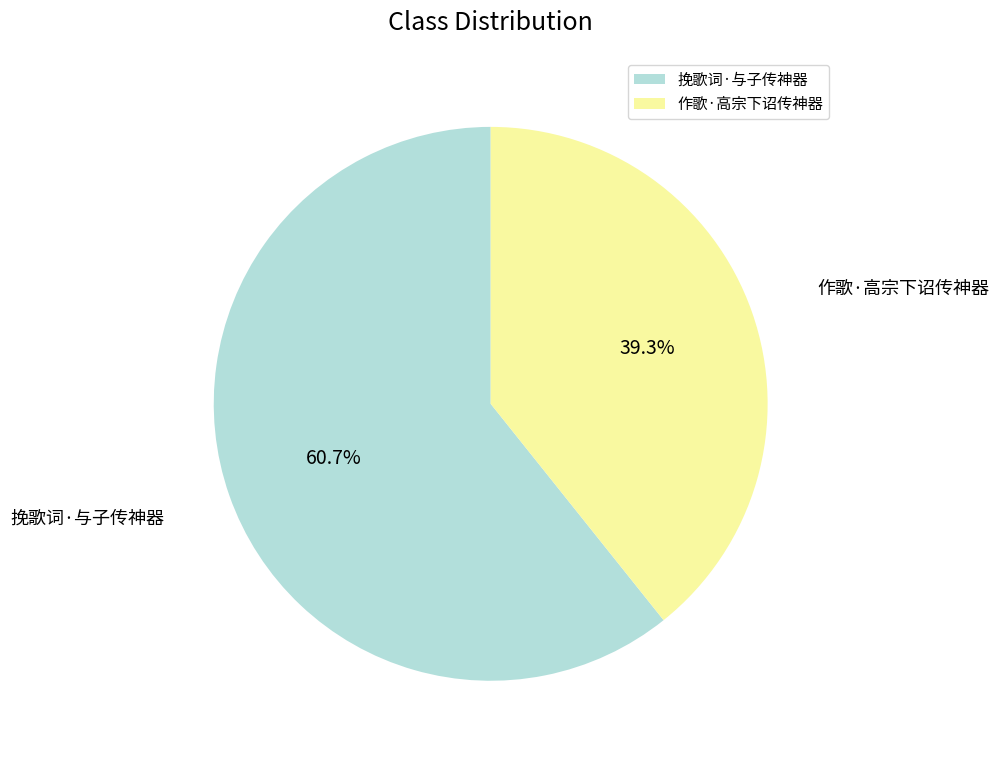

Which slice is the smallest?

作歌·高宗下诏传神器